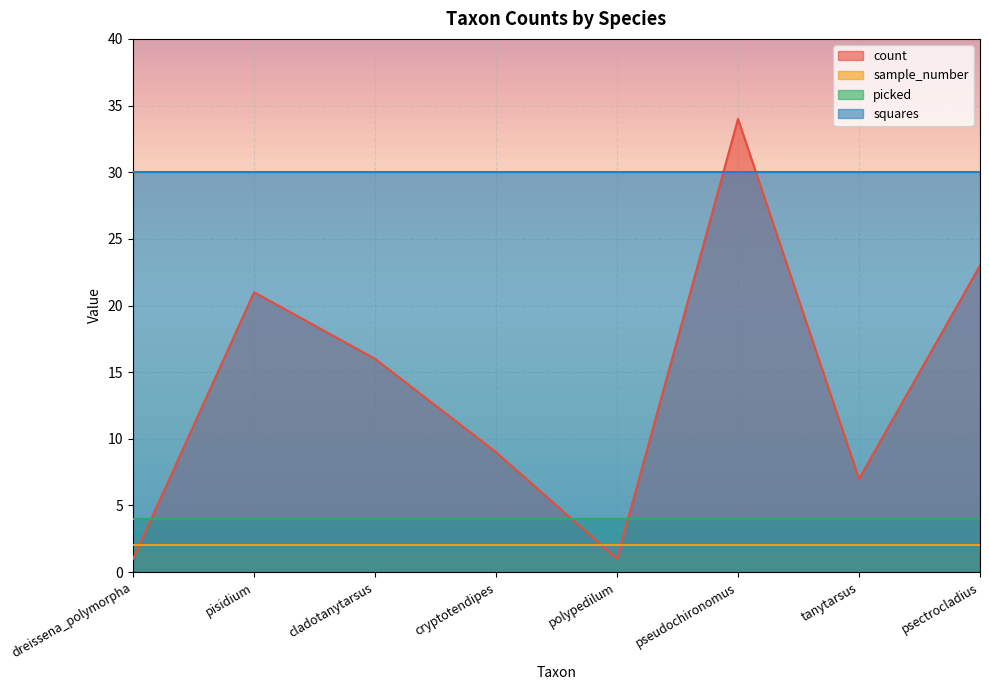

What is the spread (max minus min) of values at cladotanytarsus?

28